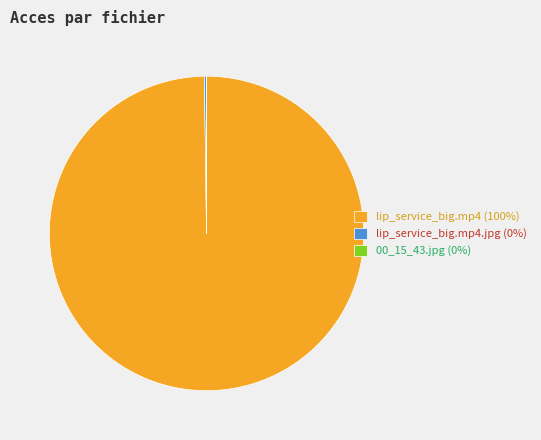

The lip_service_big.mp4 (100%) slice represents 89% of the pie. True or false?

False